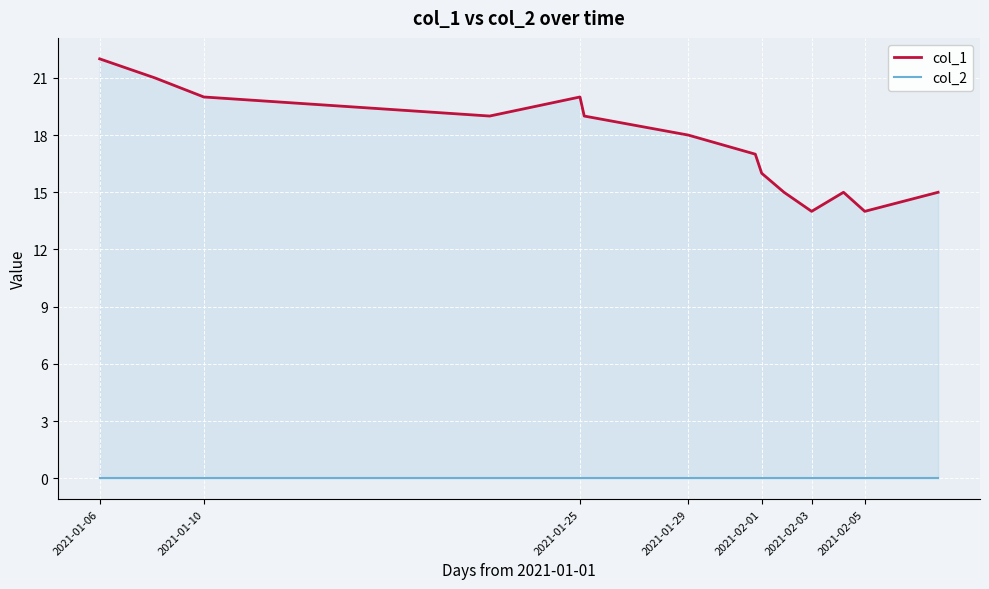

At how many categories does at least one series exceed 12?

14